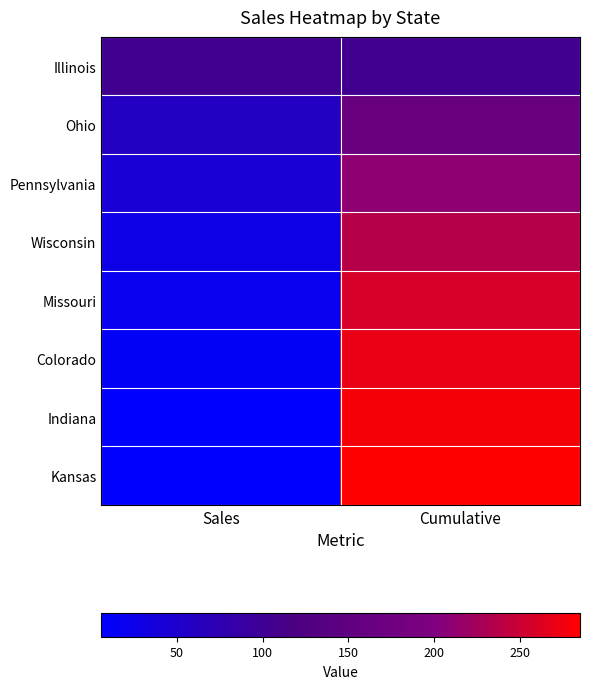

Reading left to right, transcribe all the data shown in this chart.

Illinois: Sales=105	Cumulative=105
Ohio: Sales=60	Cumulative=165
Pennsylvania: Sales=45	Cumulative=210
Wisconsin: Sales=27	Cumulative=237
Missouri: Sales=21	Cumulative=258
Colorado: Sales=12	Cumulative=270
Indiana: Sales=9	Cumulative=279
Kansas: Sales=6	Cumulative=285